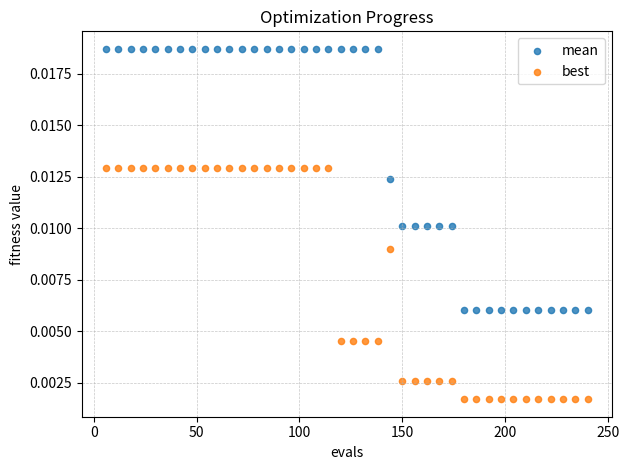

Across all data points, what is the range of X values (max minus min)?

234.0